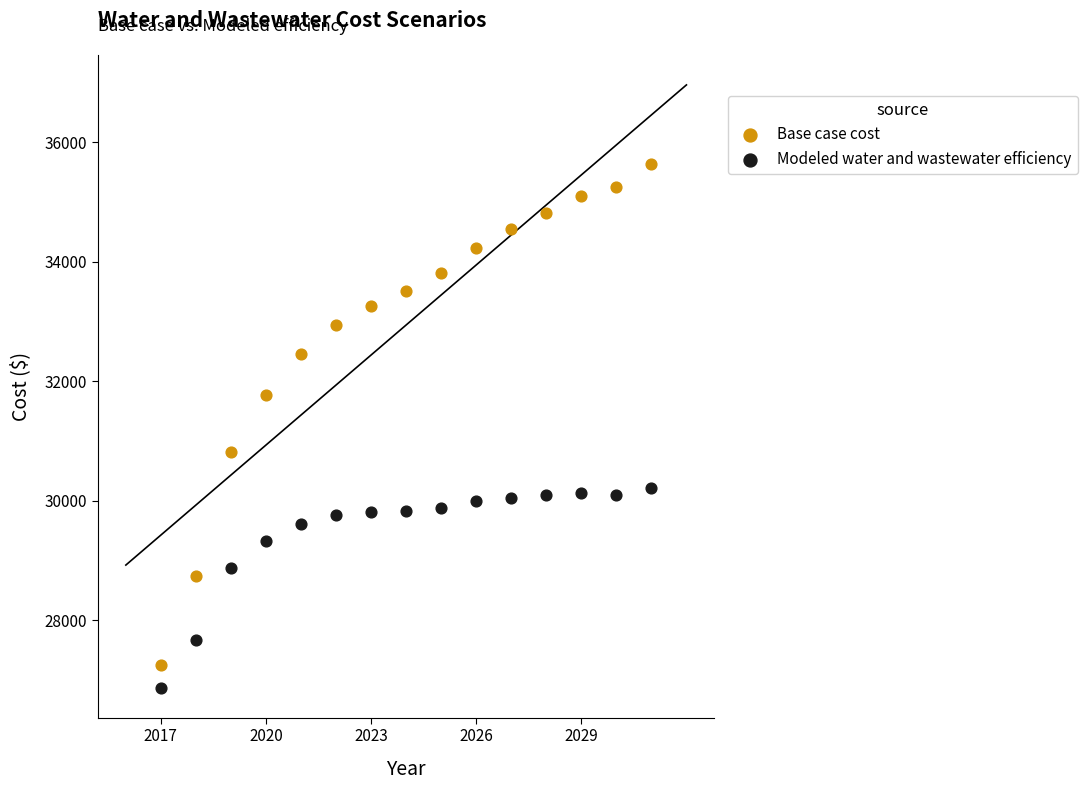

What is the X range (max minus min) for the scatter plot?

14.0